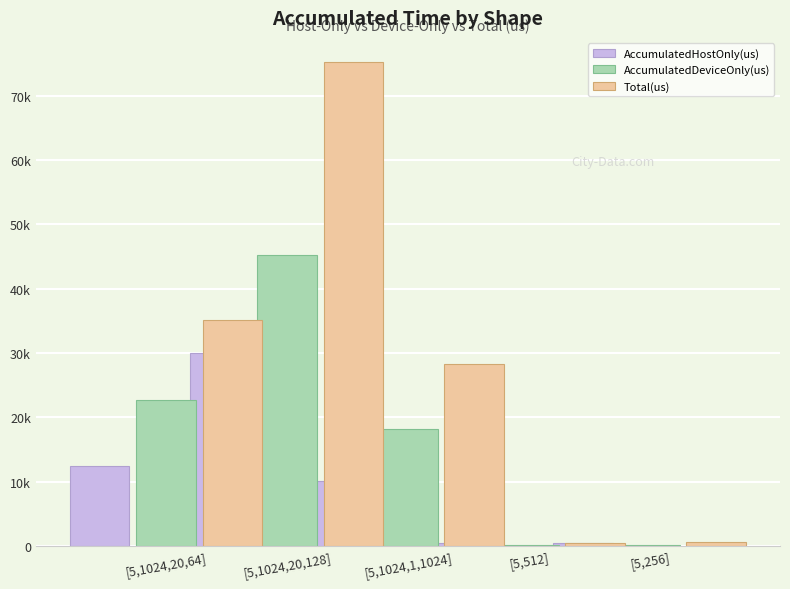

At which category is the sum across all series the highest?

[5,1024,20,128]